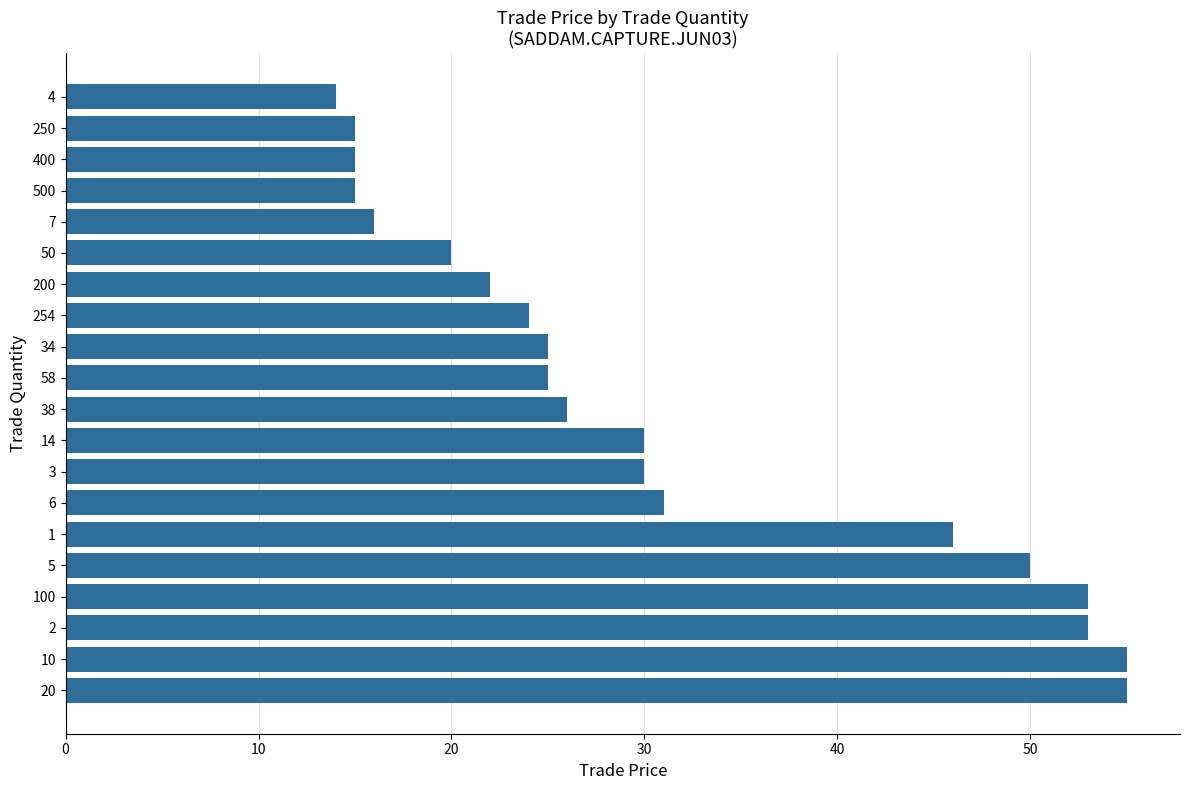

Reading bottom to top, extract all data points from this chart.

20=55	10=55	2=53	100=53	5=50	1=46	6=31	3=30	14=30	38=26	58=25	34=25	254=24	200=22	50=20	7=16	500=15	400=15	250=15	4=14